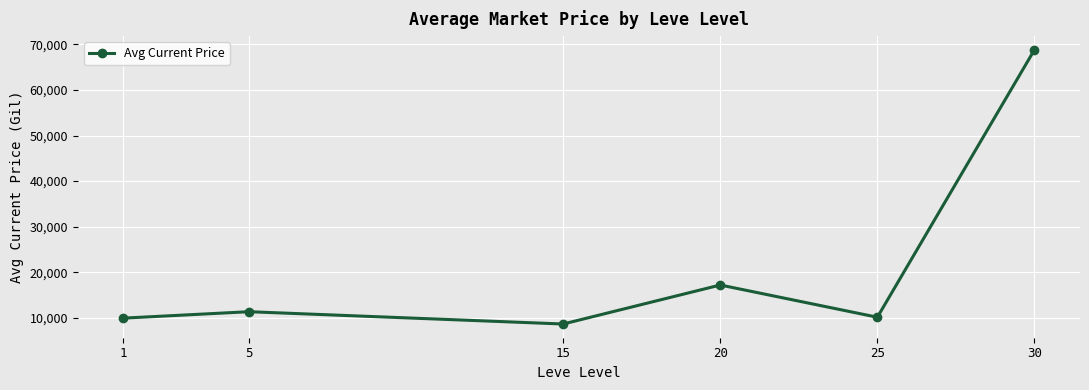

What is the smallest value displayed?

8625.3